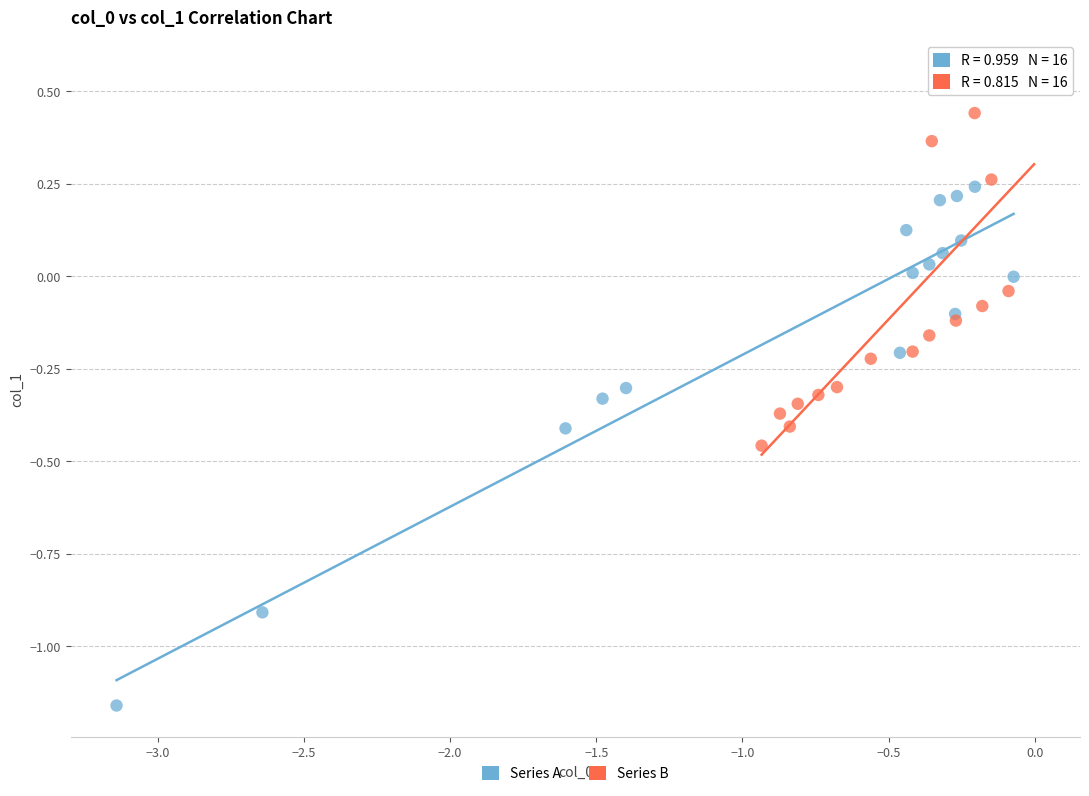

Which series has the widest spread of Y values?

Series A